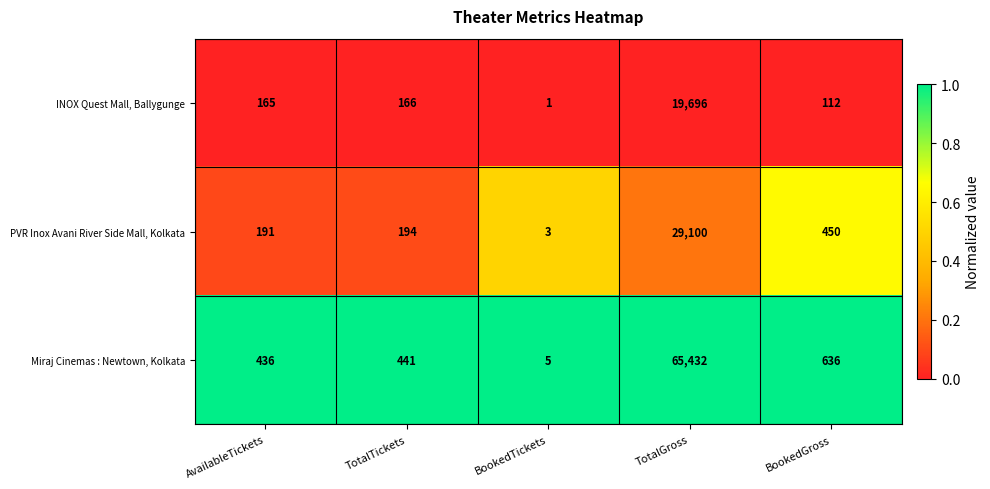

How many categories are shown in the chart?

5